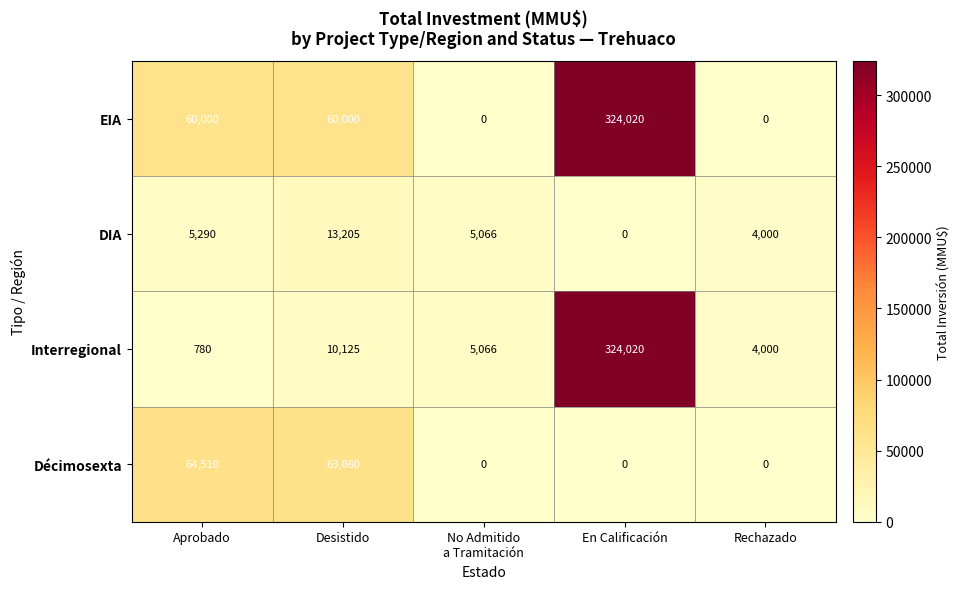

The value of DIA at Rechazado is 4000. True or false?

True